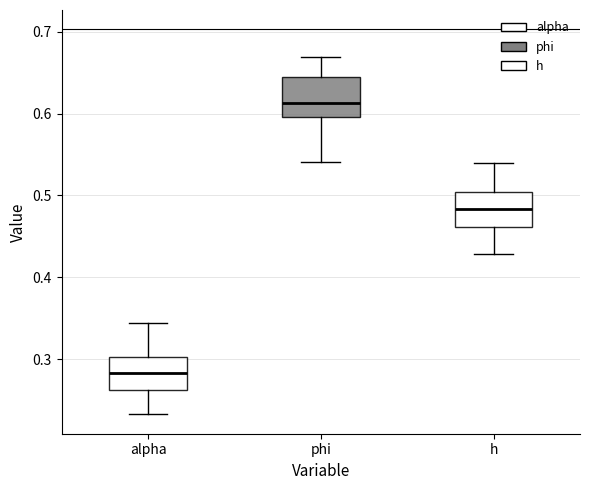

Reading left to right, read every box against the y-axis: the position of its median line, the range the box covers, and the ends of its whiskers. The values are not printed on the chart, so give them approximately, as read against the axis.

alpha: median 0.28, box 0.26 to 0.30, whiskers 0.23 to 0.34
phi: median 0.61, box 0.60 to 0.64, whiskers 0.54 to 0.67
h: median 0.48, box 0.46 to 0.50, whiskers 0.43 to 0.54